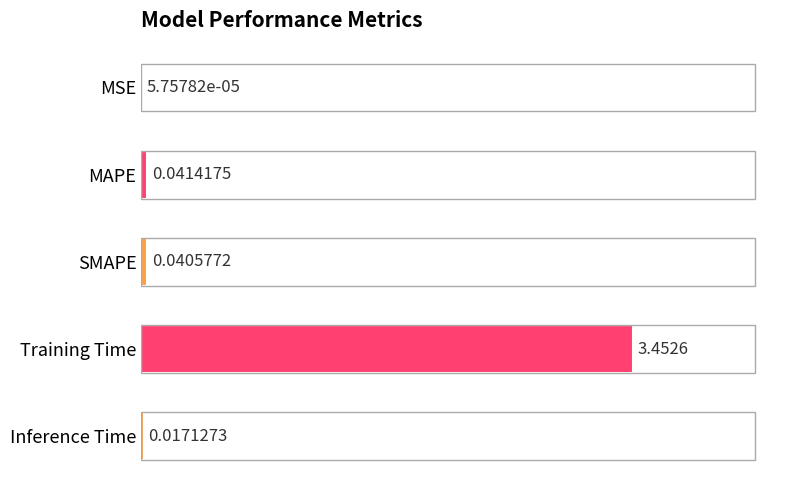

Which label corresponds to the largest value in the chart?

Training Time